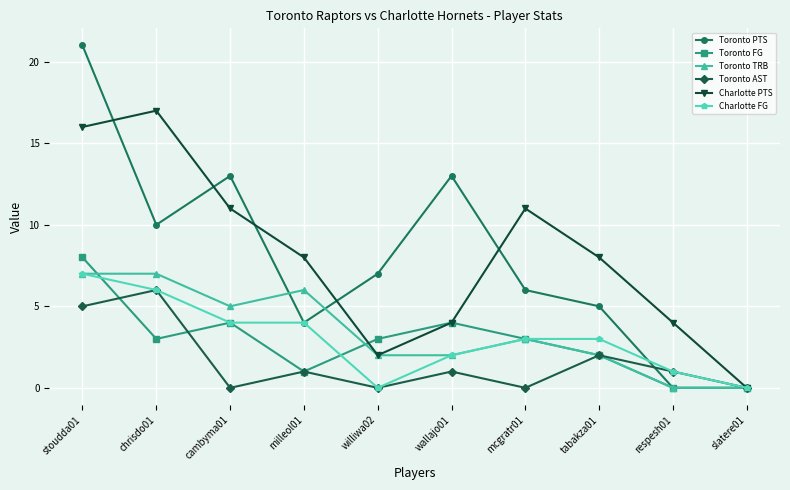

How many series are shown in this chart?

6